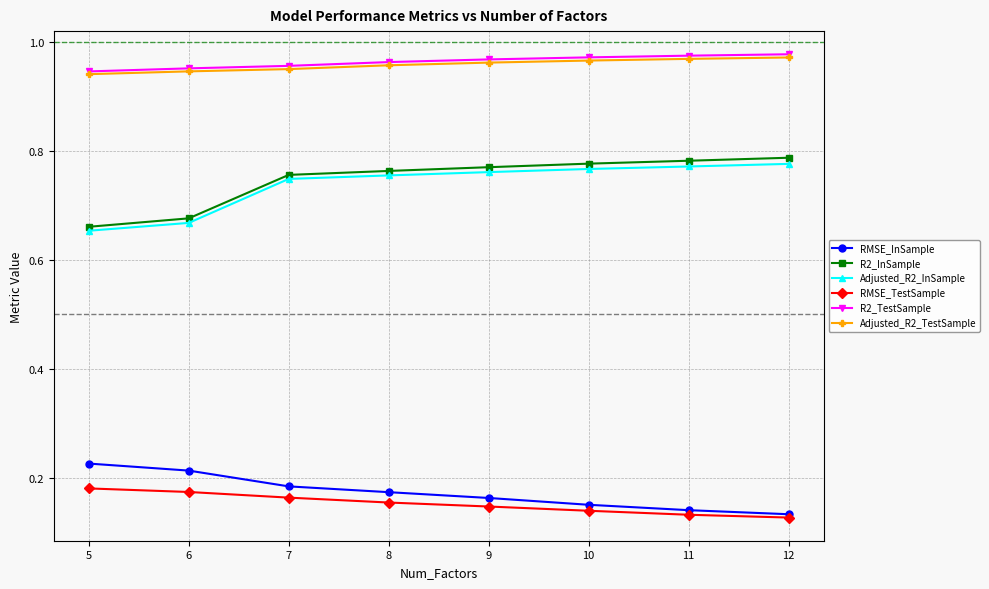

What is the total value across all series at 10?

3.8